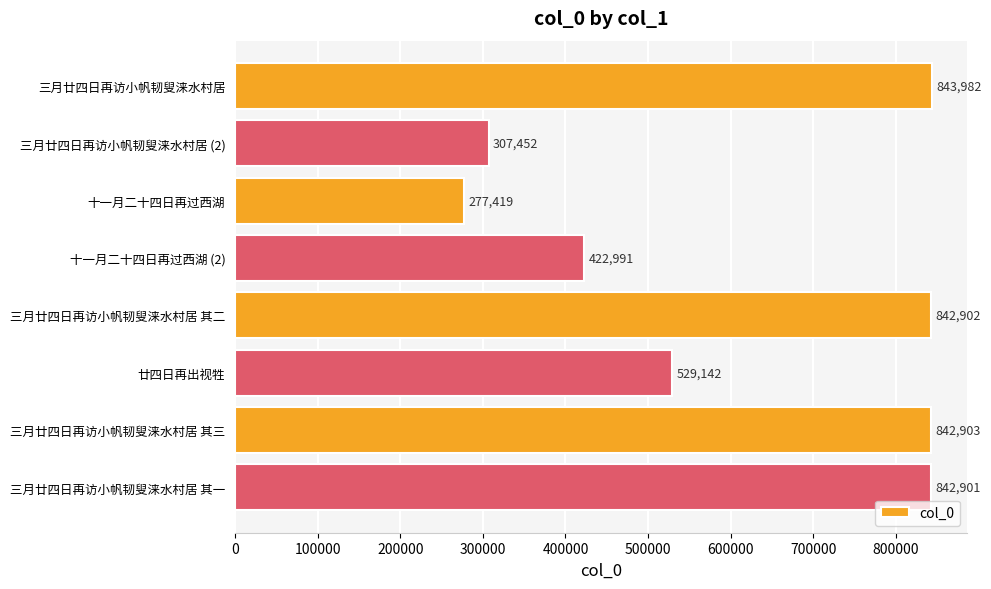

What is the smallest value displayed?

277419